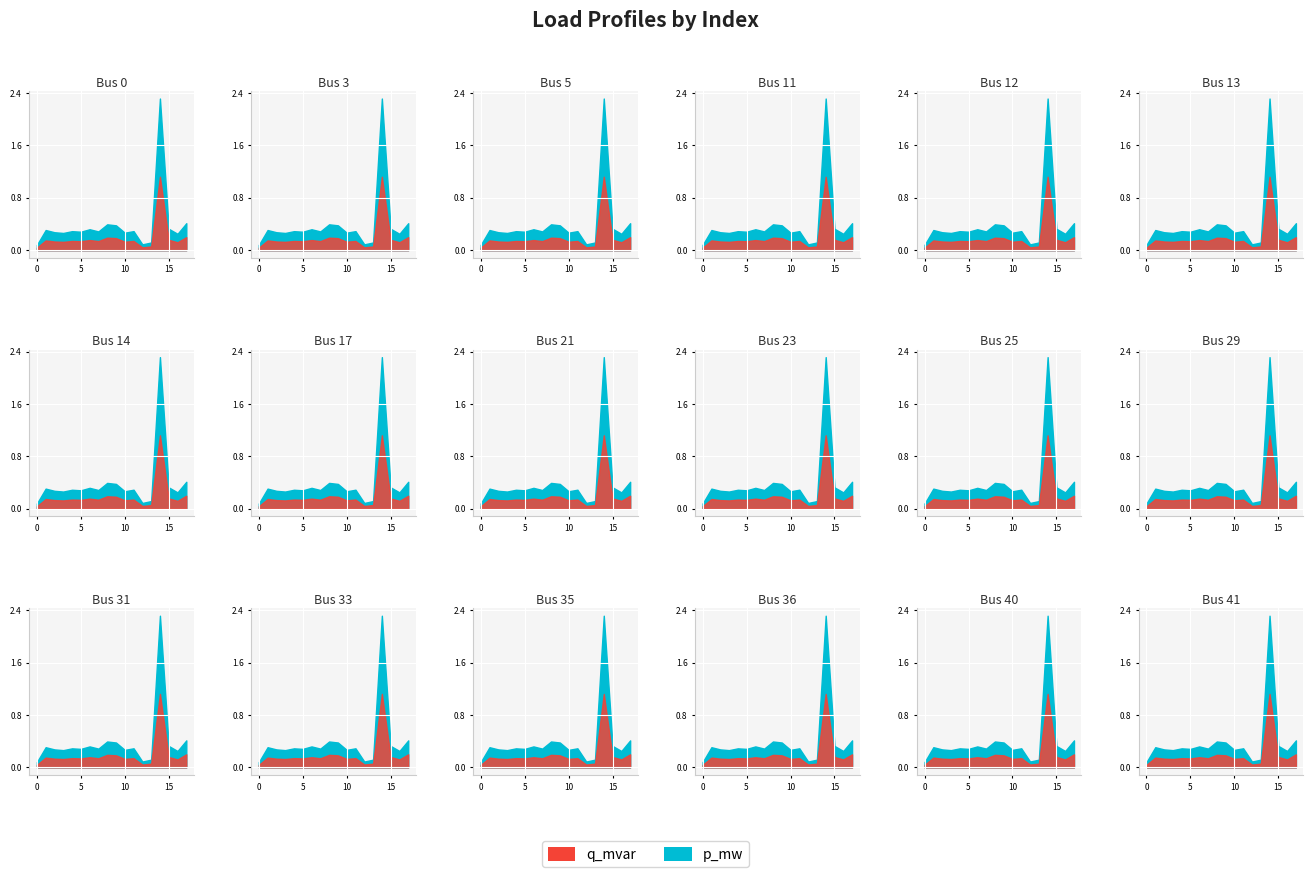

Which has a higher value, 16 or 3?

3